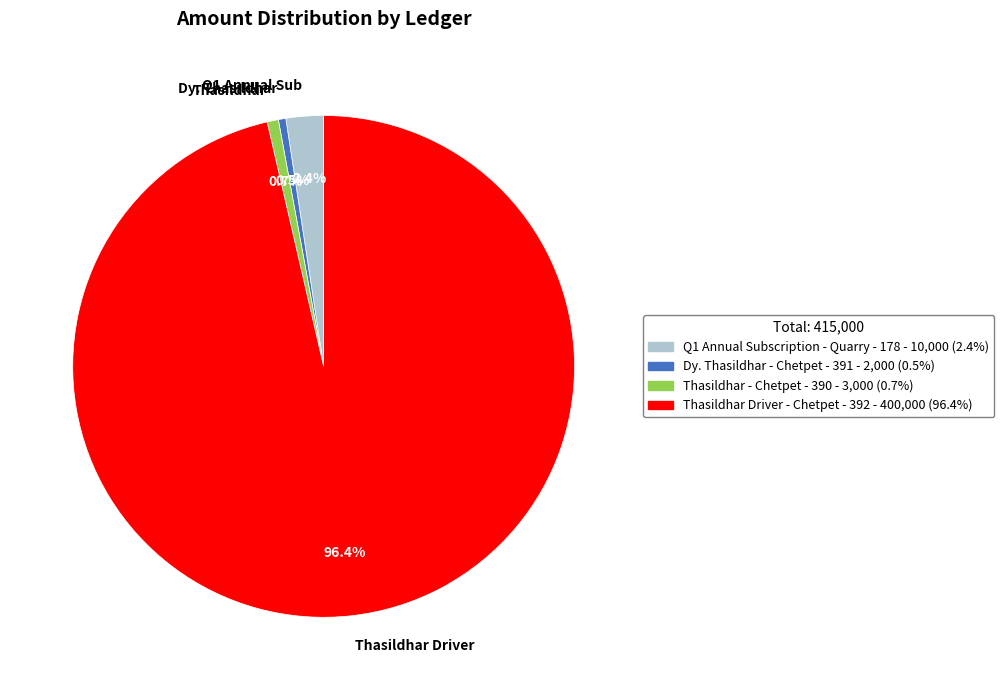

How many segments does this pie chart have?

4